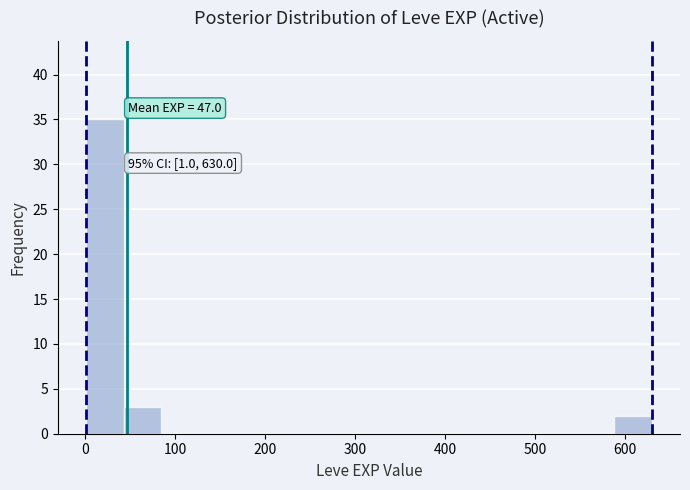

Over which range of the x-axis is the bar tallest?

0 to 40